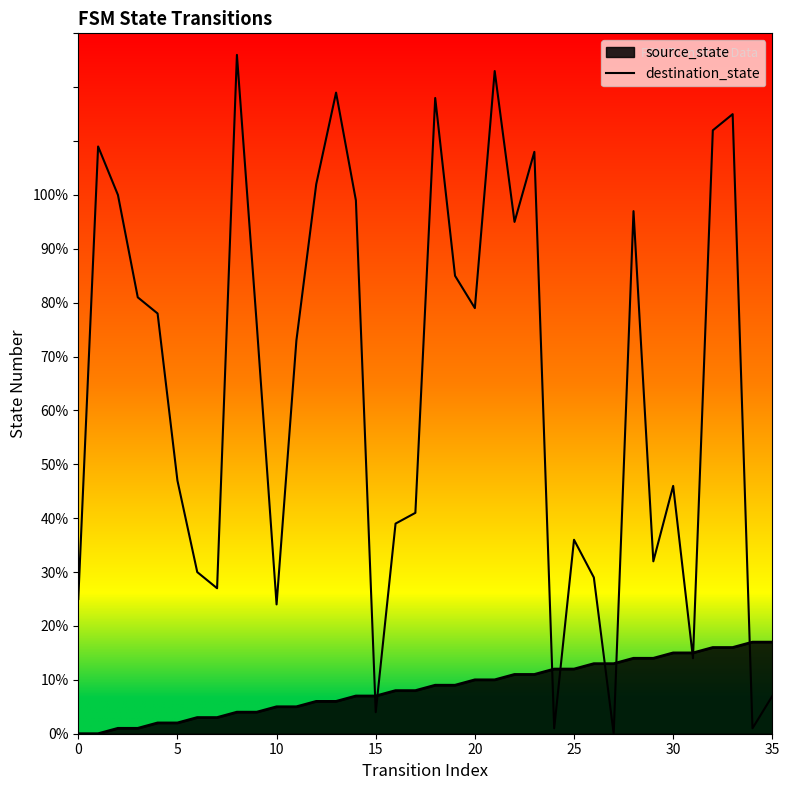

Does the chart have visible grid lines?

No